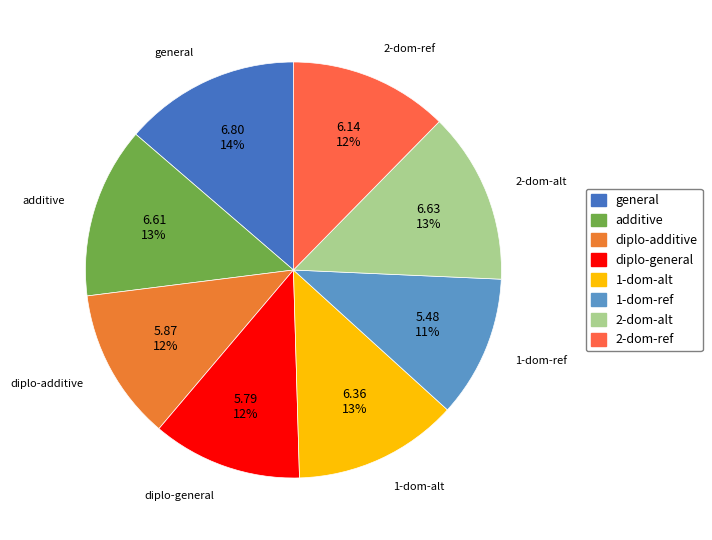

Which slice is the smallest?

1-dom-ref